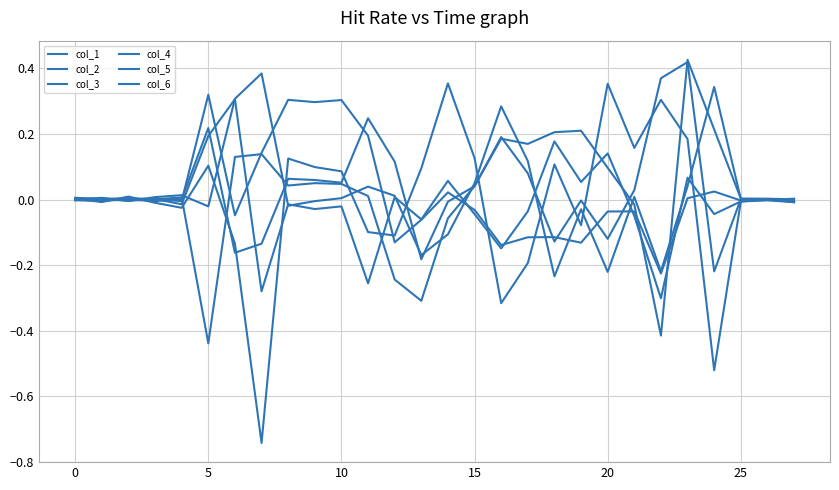

Is this an area chart (filled region under the line)?

No